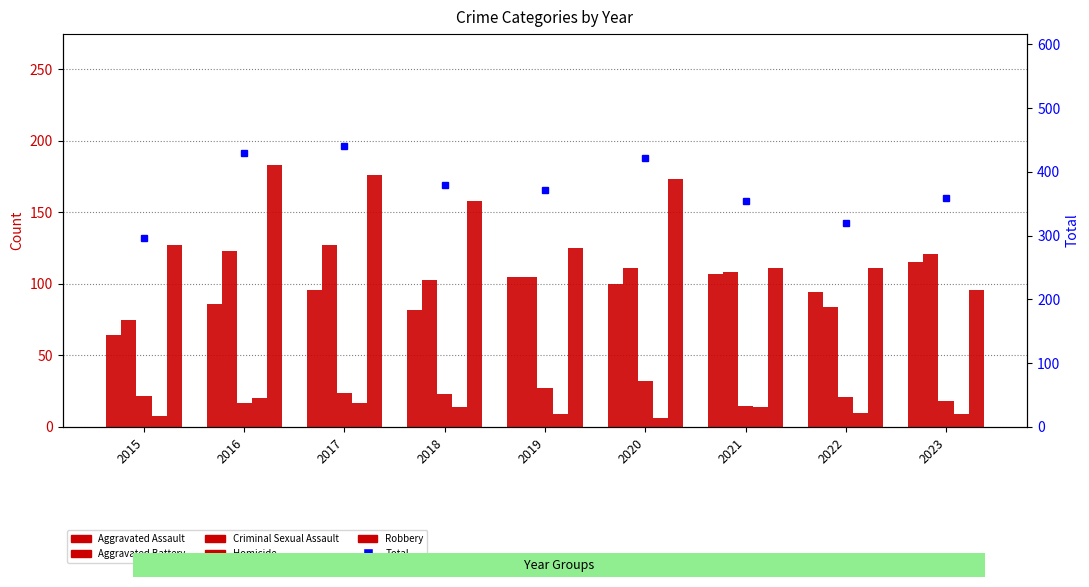

Which series has the largest range (max minus min)?

Total